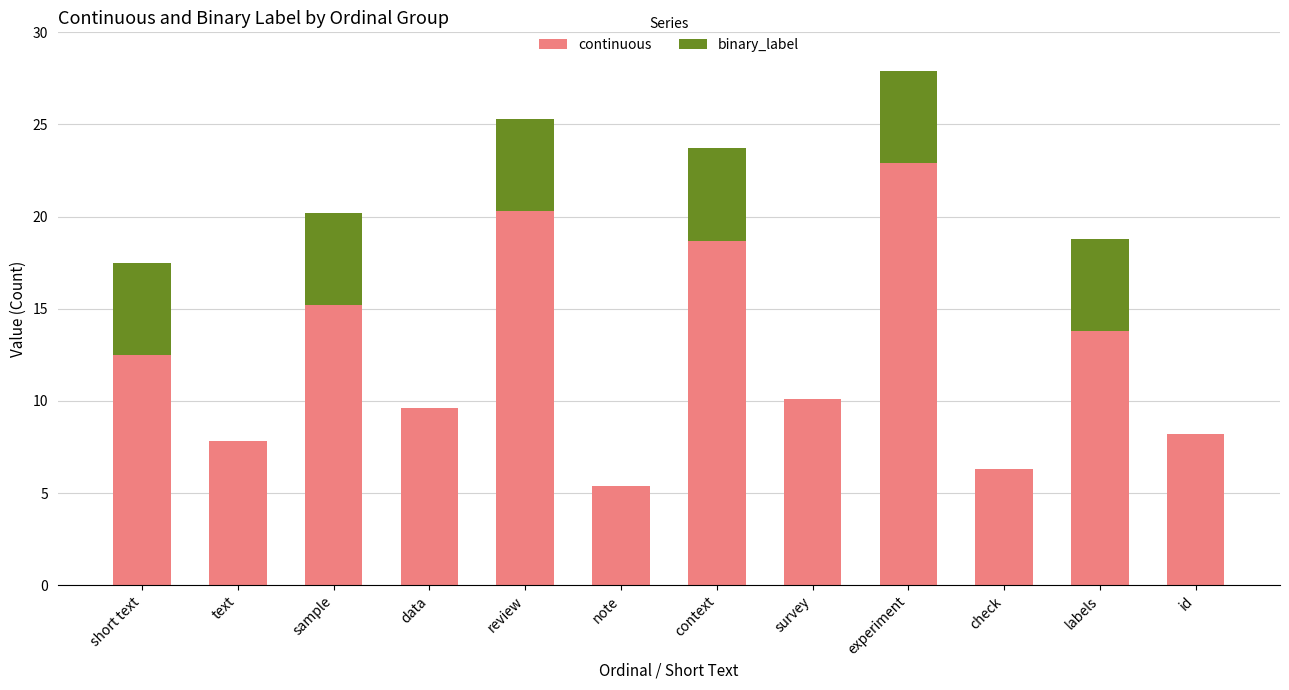

The continuous series shows 6.3 at check. True or false?

True